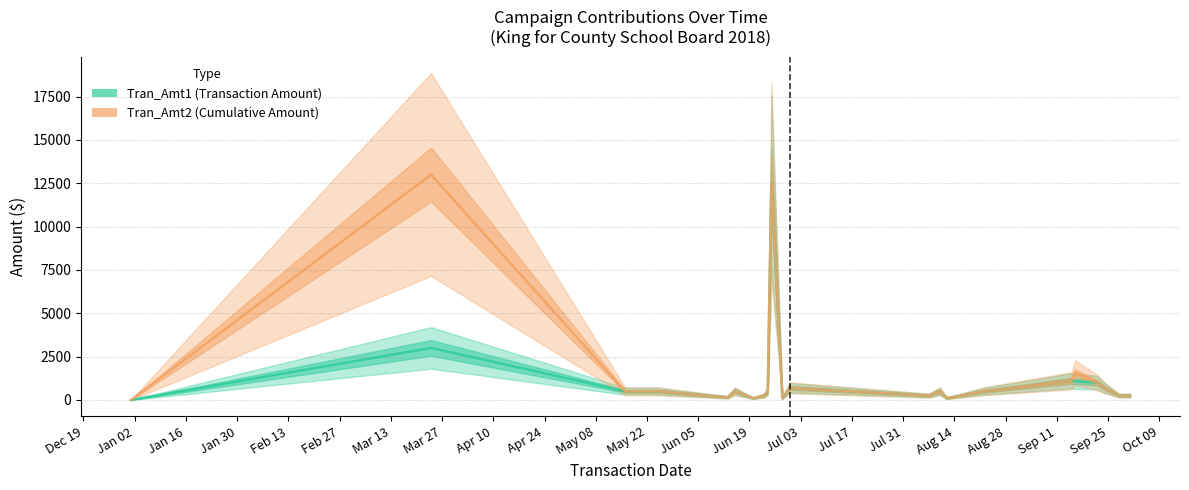

Rank the series by their maximum value, from lowest to highest.

Tran_Amt1, Tran_Amt2